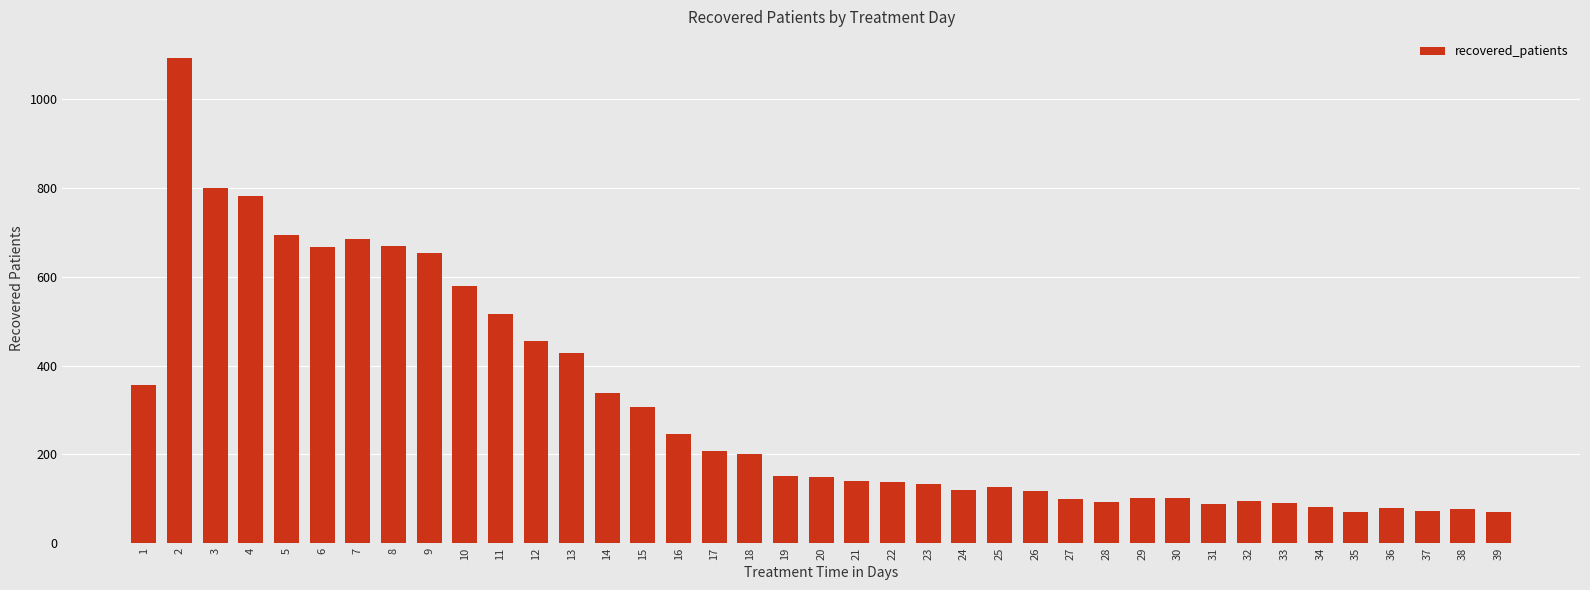

What is the value of the 10th bar from the left?

580